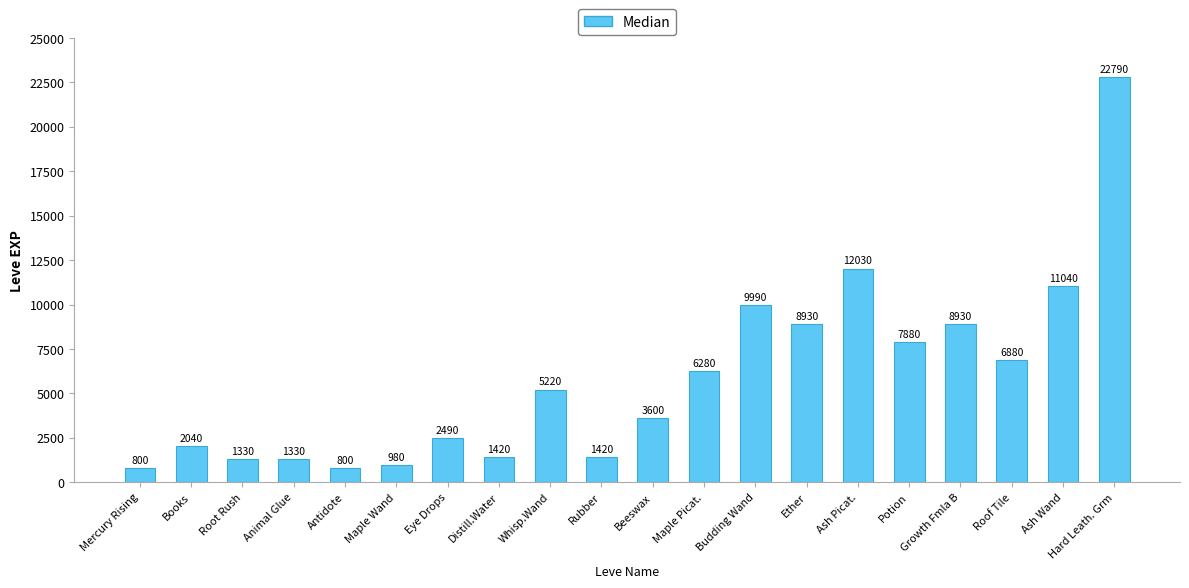

Approximately how many times larger is the value at Hard Leath. Grm compared to Antidote?

28.5